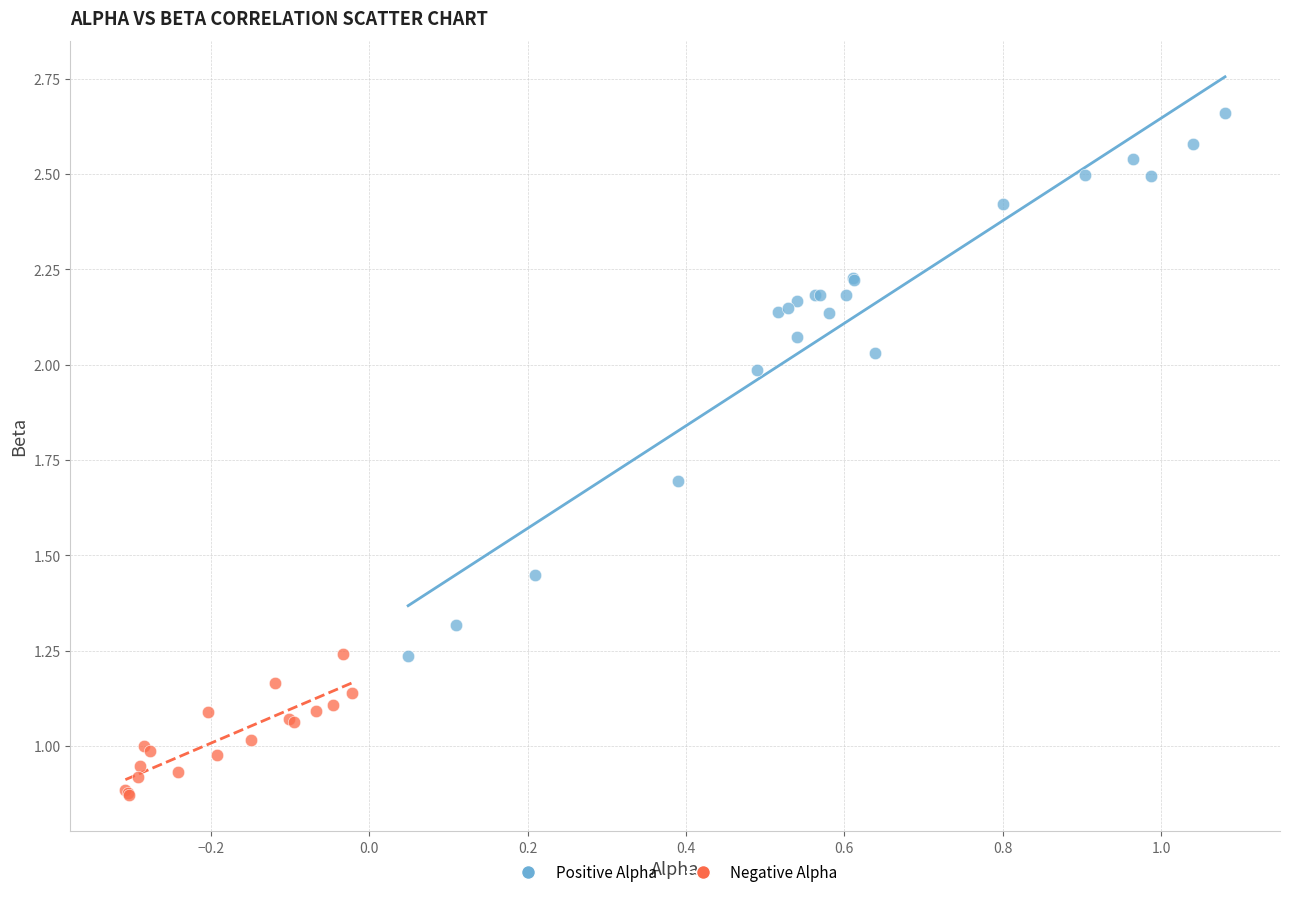

Which series has the largest Y range (max minus min)?

Positive Alpha